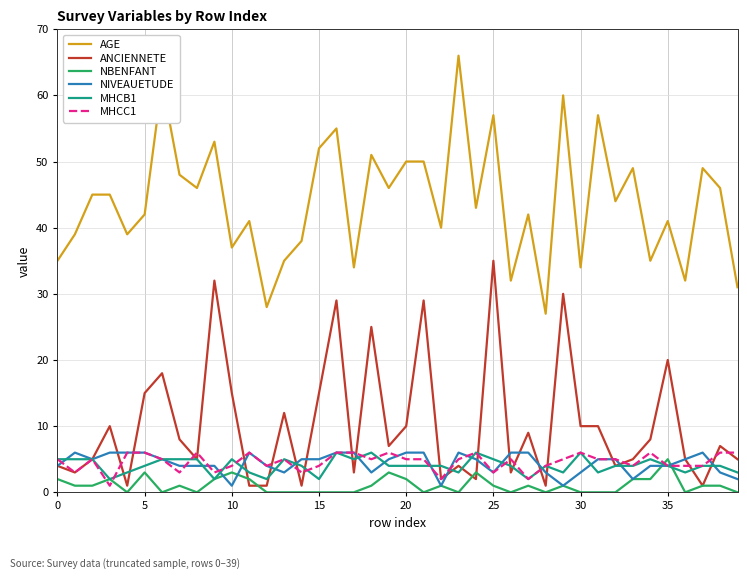

True or false: NBENFANT and AGE cross at least once.

False